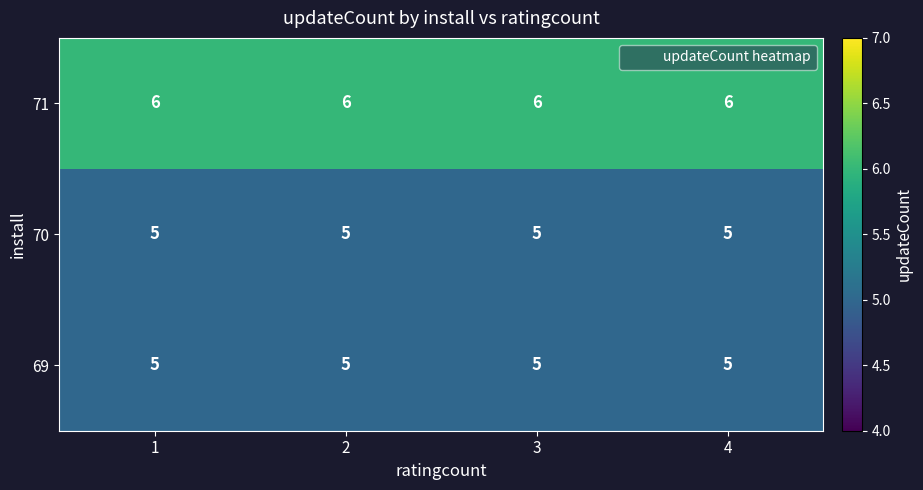

How many series are shown in this chart?

3